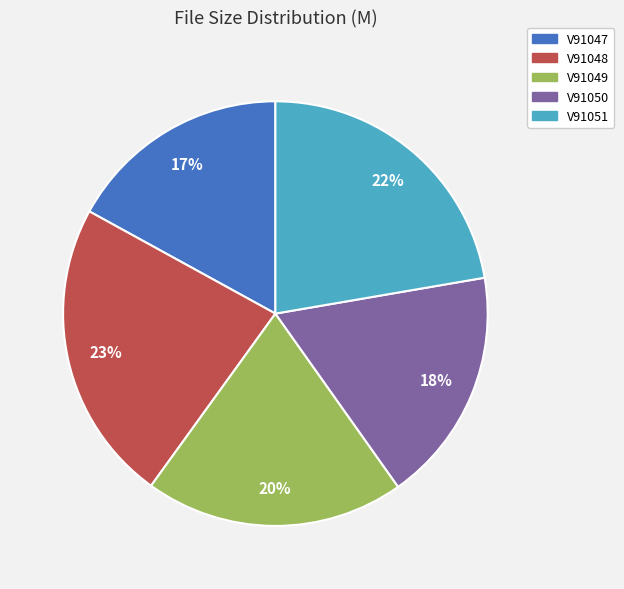

To the nearest percent, what is the difference between the largest and smallest slice percentages?

6%